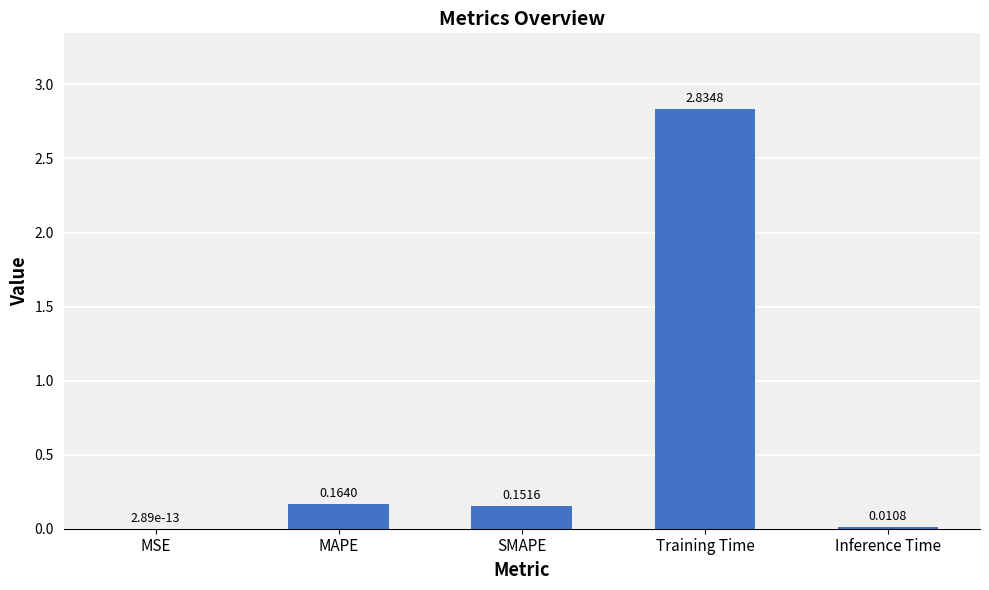

Count the number of data series in this chart.

1